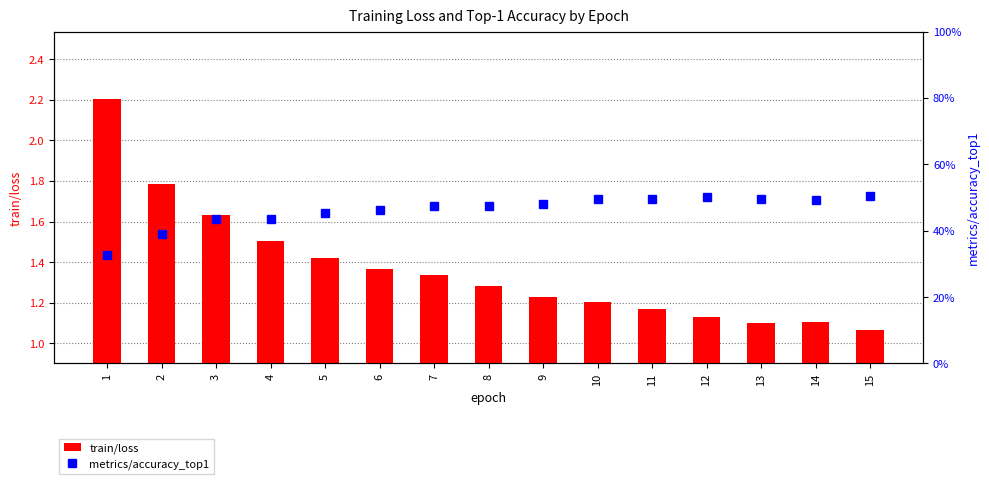

Which has a higher value, 1 or 12?

1